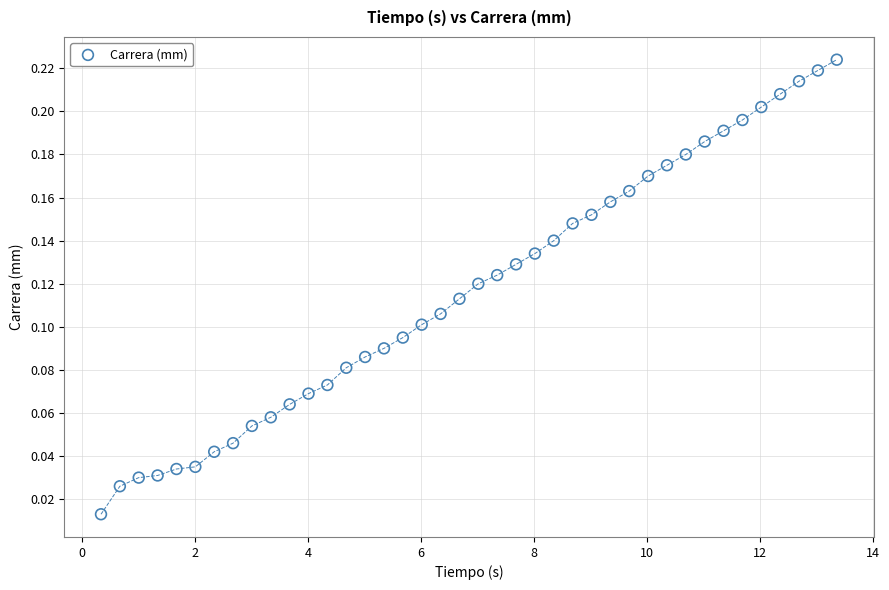

What is the range of X values (max minus min)?

13.0